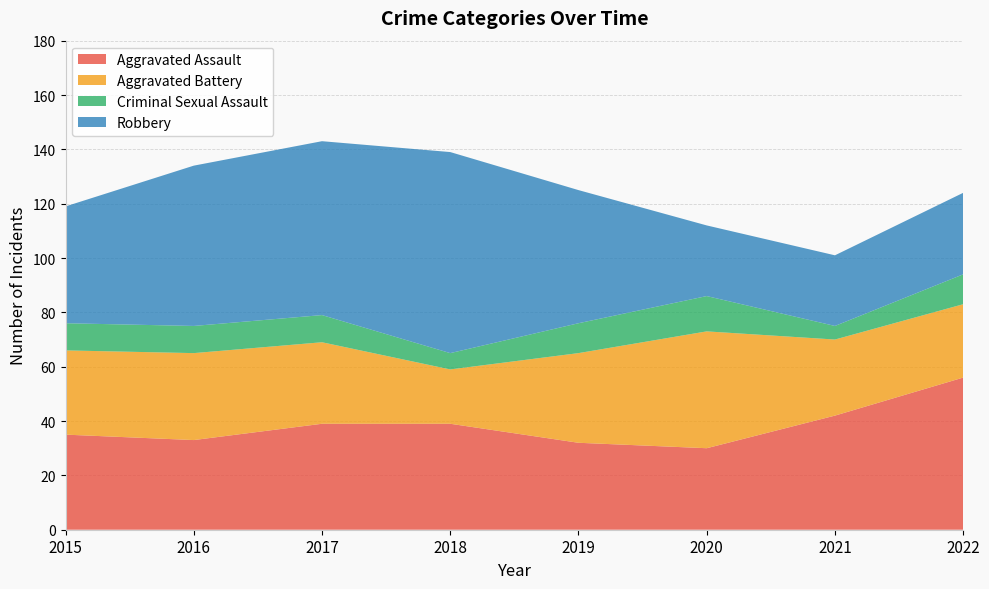

Reading left to right, list all the values displayed in this chart.

Aggravated Assault: 2015=35	2016=33	2017=39	2018=39	2019=32	2020=30	2021=42	2022=56
Aggravated Battery: 2015=31	2016=32	2017=30	2018=20	2019=33	2020=43	2021=28	2022=27
Criminal Sexual Assault: 2015=10	2016=10	2017=10	2018=6	2019=11	2020=13	2021=5	2022=11
Robbery: 2015=43	2016=59	2017=64	2018=74	2019=49	2020=26	2021=26	2022=30